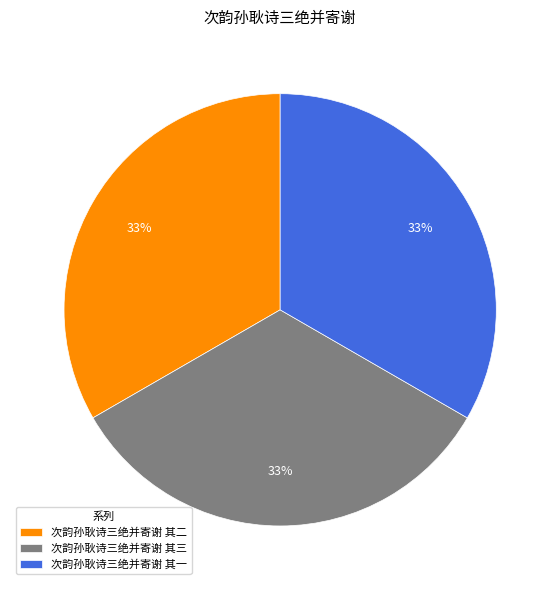

What percentage is the 次韵孙耿诗三绝并寄谢 其二 slice, to the nearest percent?

33%